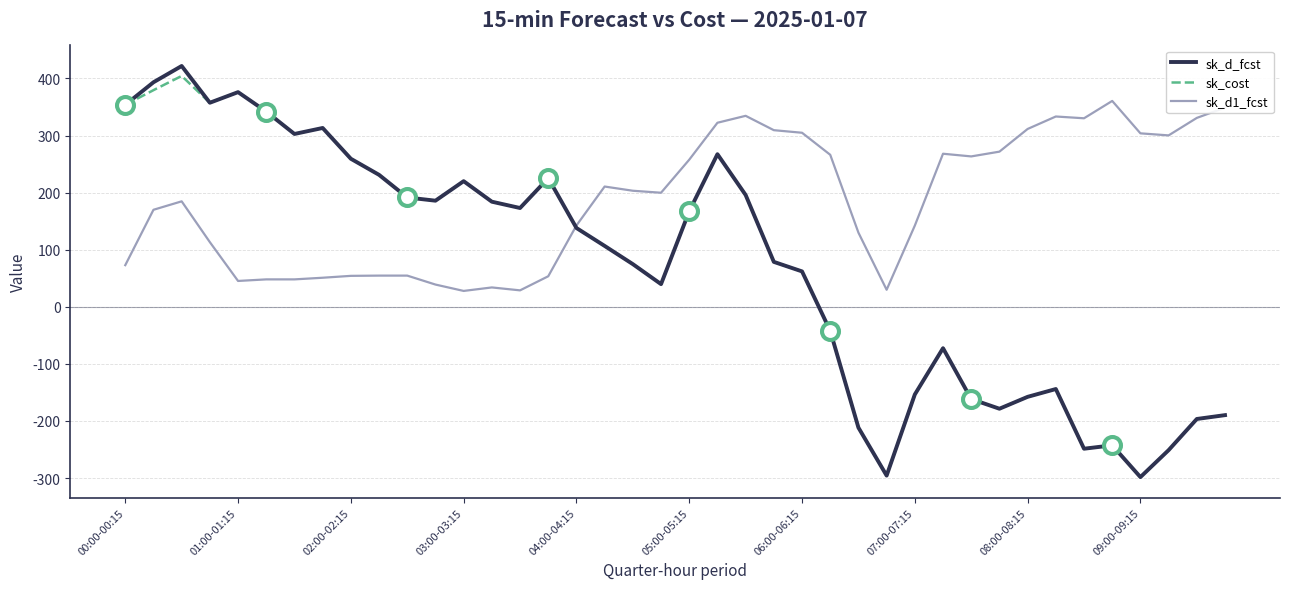

Which series has the largest total across all categories?

sk_d1_fcst